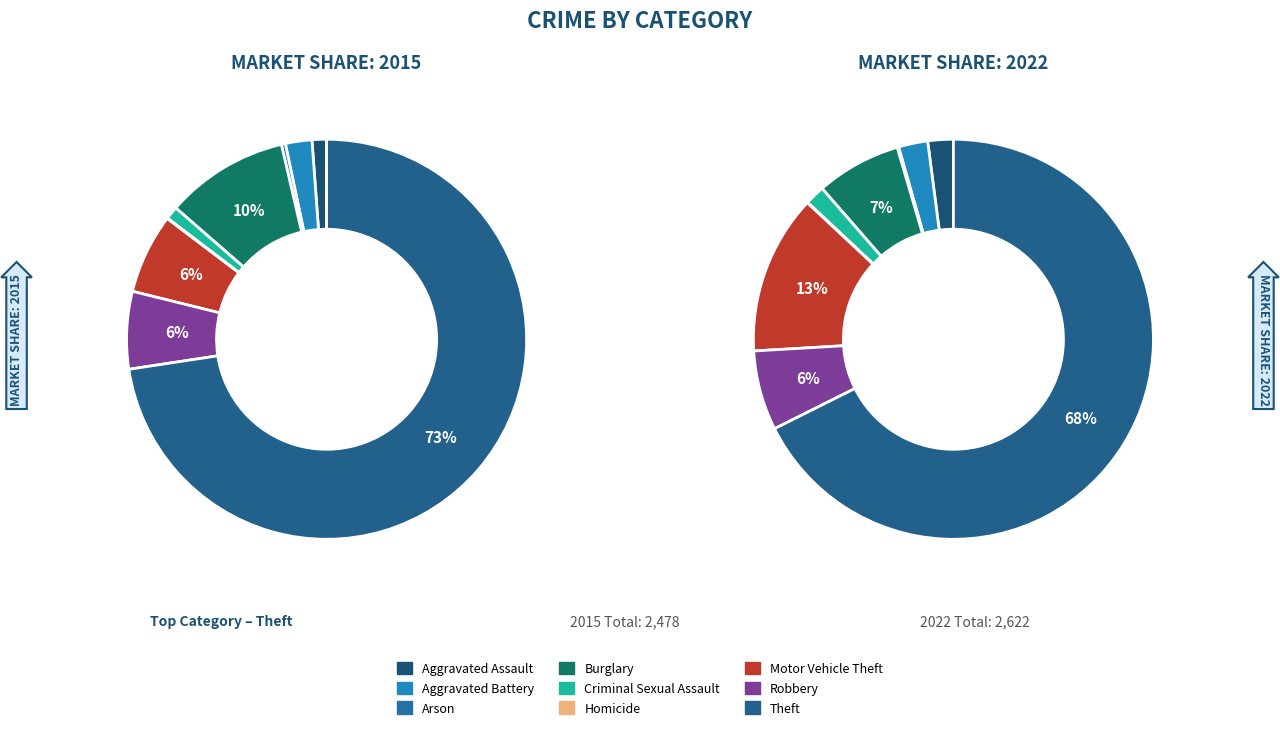

Which series has the widest spread of values?

2015